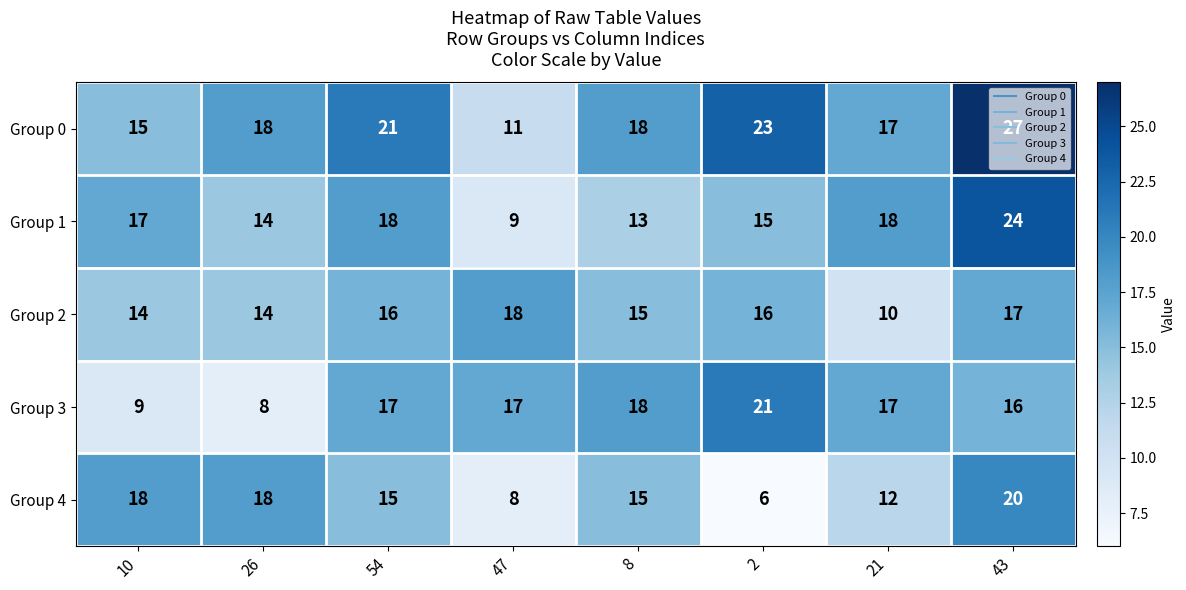

What is the average value of the Group 2 series?

15